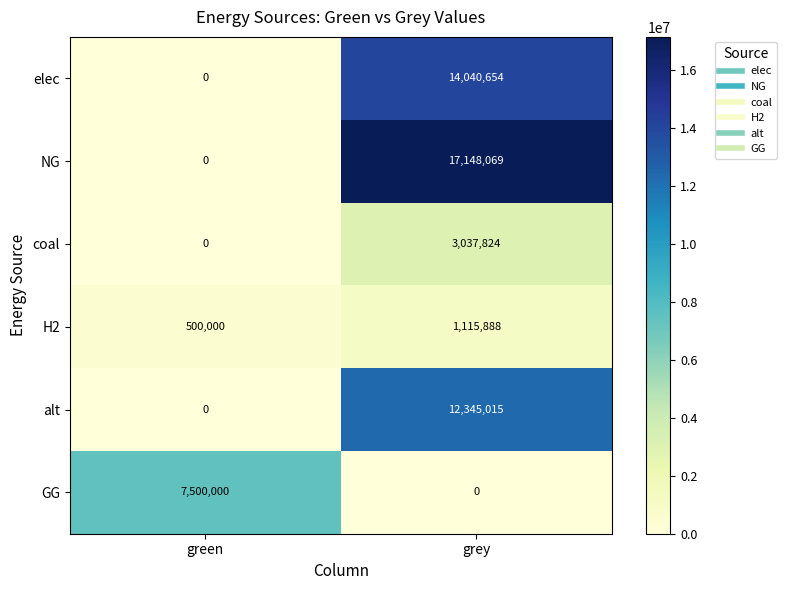

True or false: H2 has a value of 500000 at green.

True